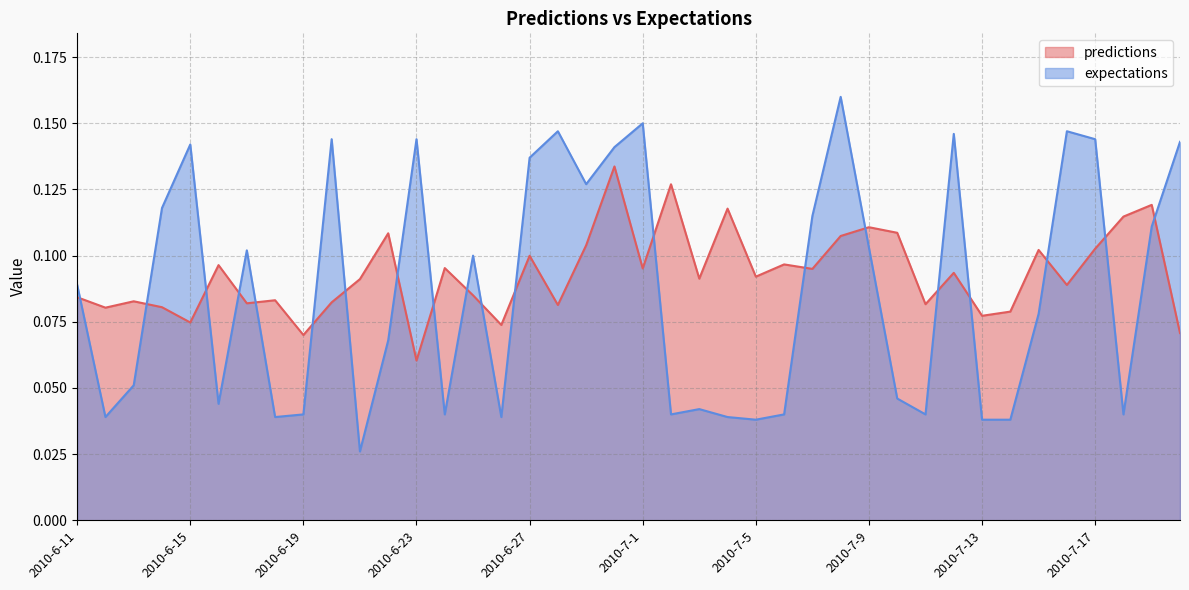

How many interior local valleys does the expectations series have?

11